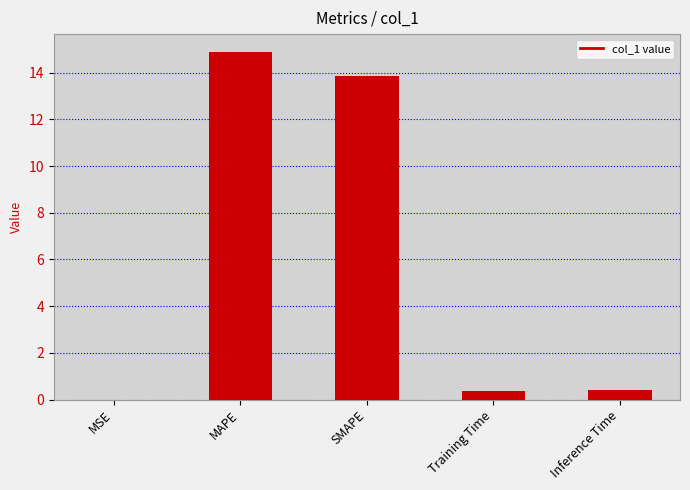

The chart shows a value of 0.0 at MSE. True or false?

True